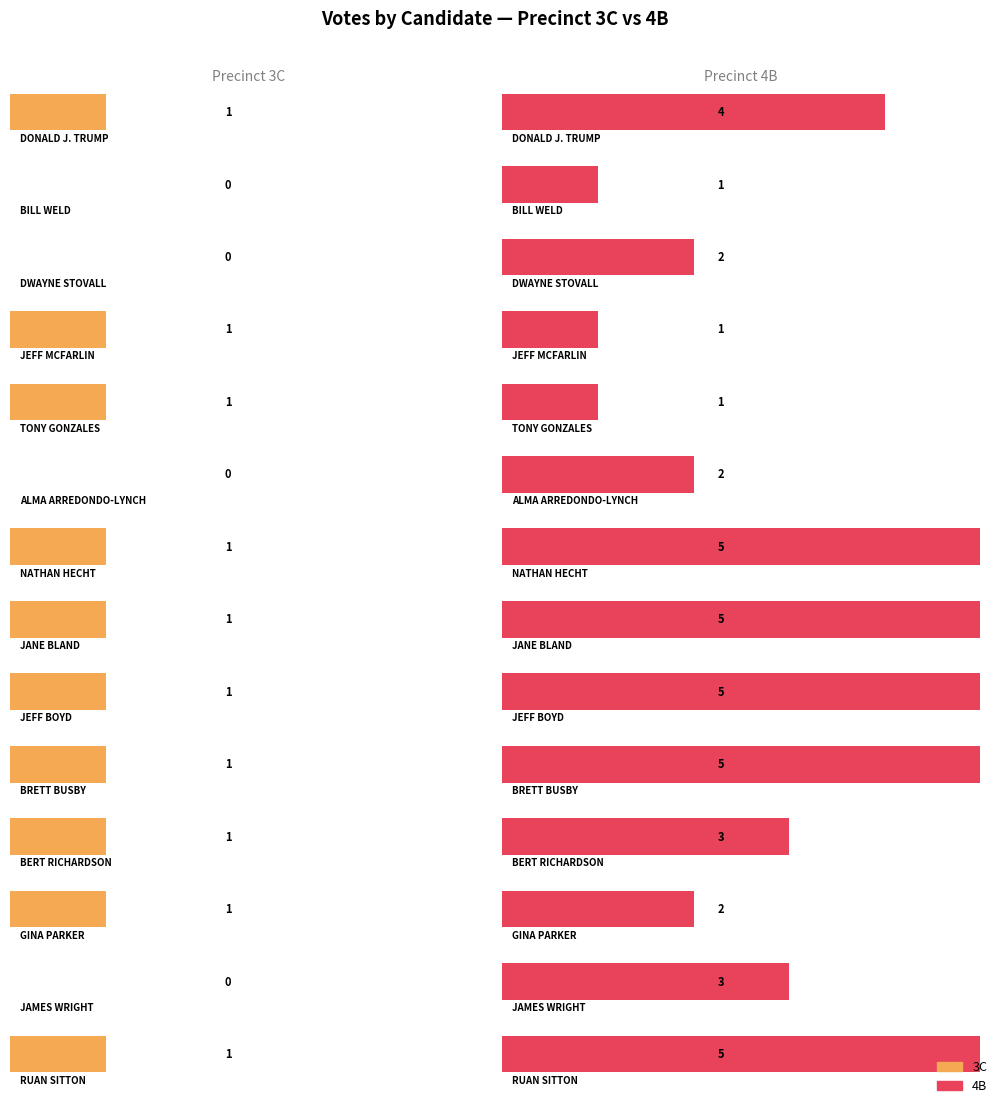

What is the difference between the highest and lowest values at JAMES WRIGHT?

3